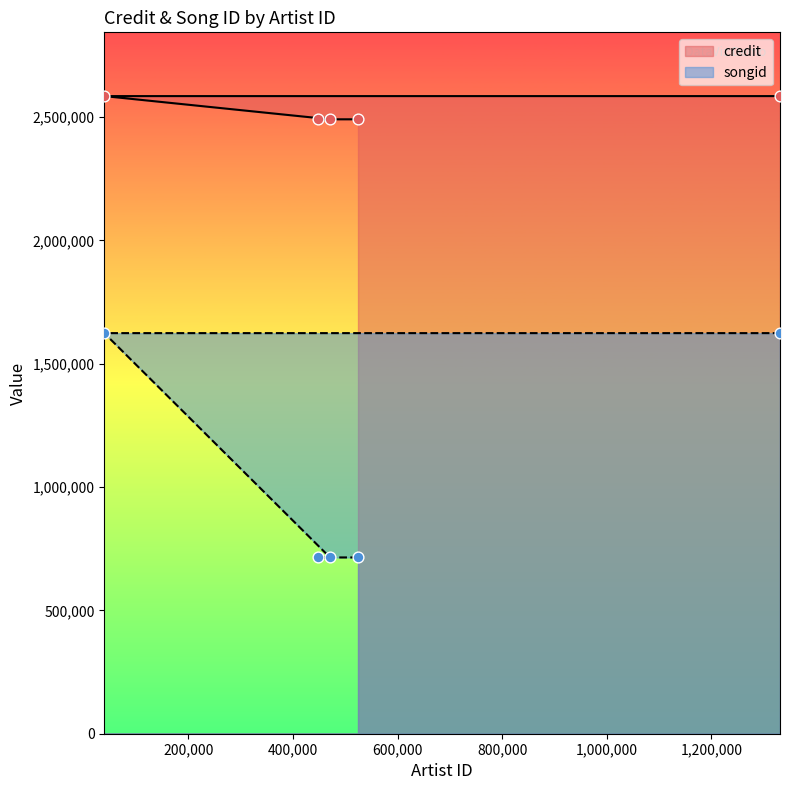

At which category is the sum across all series the highest?

39235